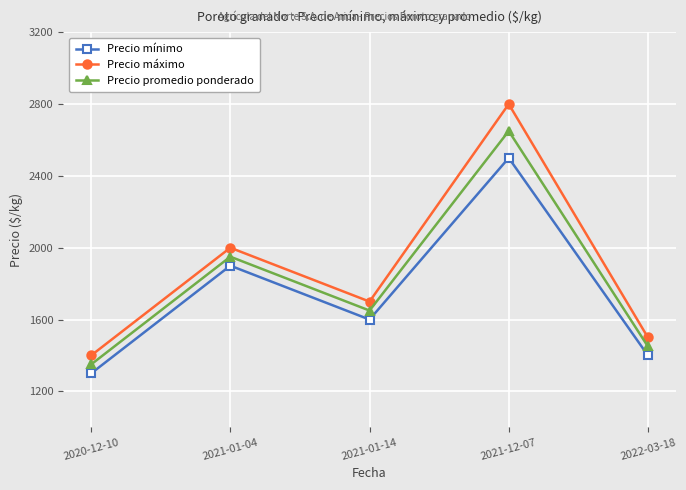

Reading left to right, extract all data points from this chart.

Precio mínimo: 1300	1900	1600	2500	1400
Precio máximo: 1400	2000	1700	2800	1500
Precio promedio ponderado: 1350	1950	1650	2650	1450